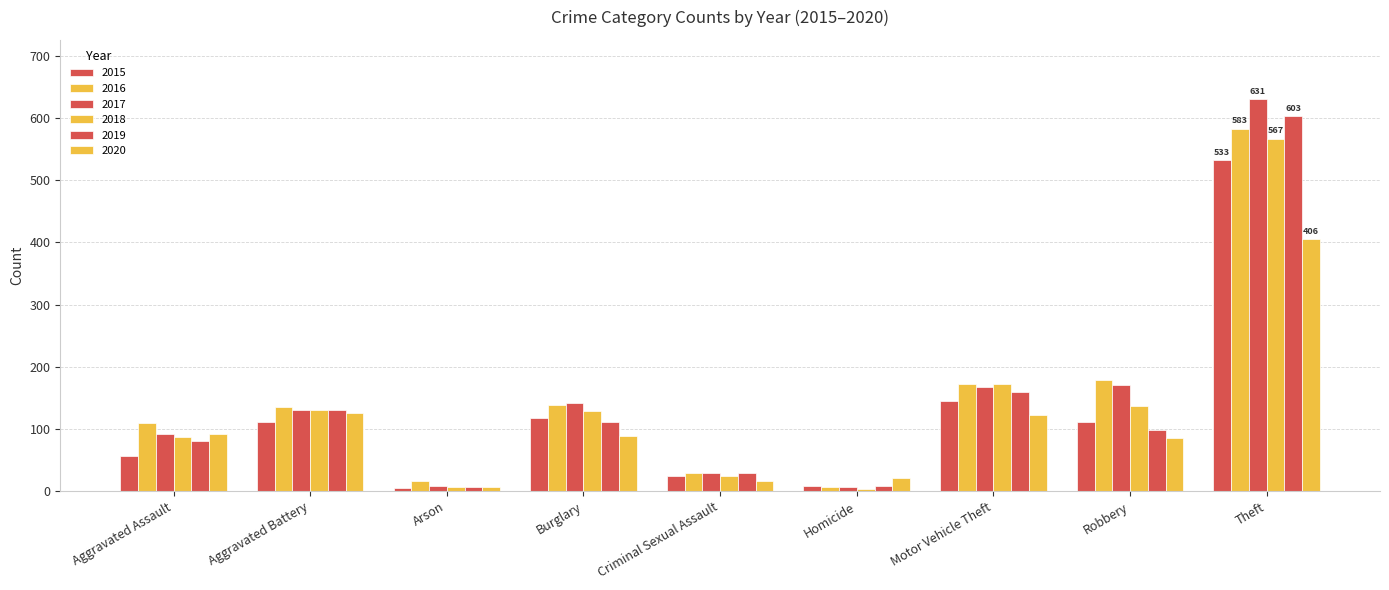

How many groups of bars are there?

9